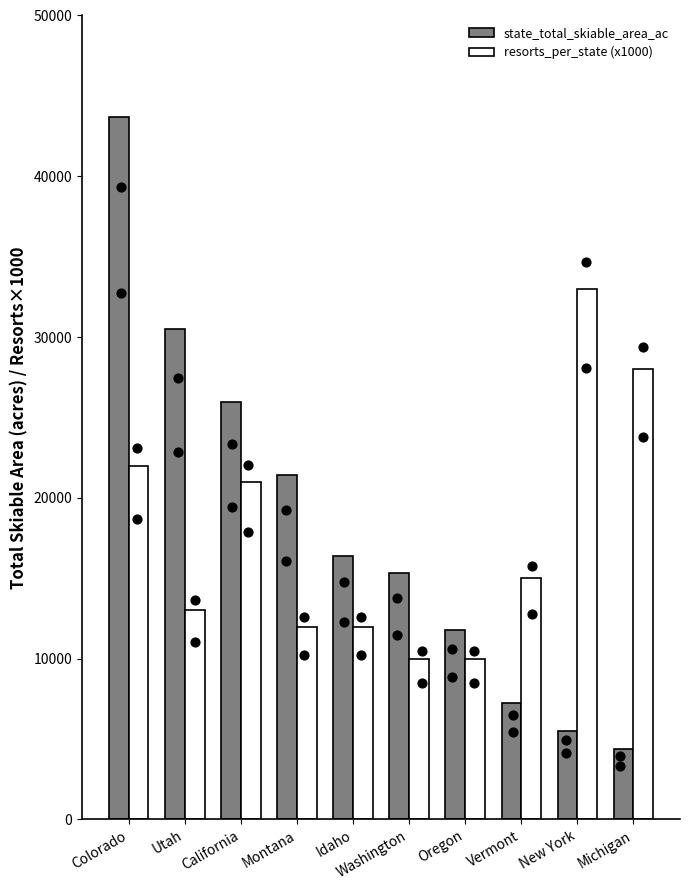

Which series has the widest spread of Y values?

state_total_skiable_area_ac